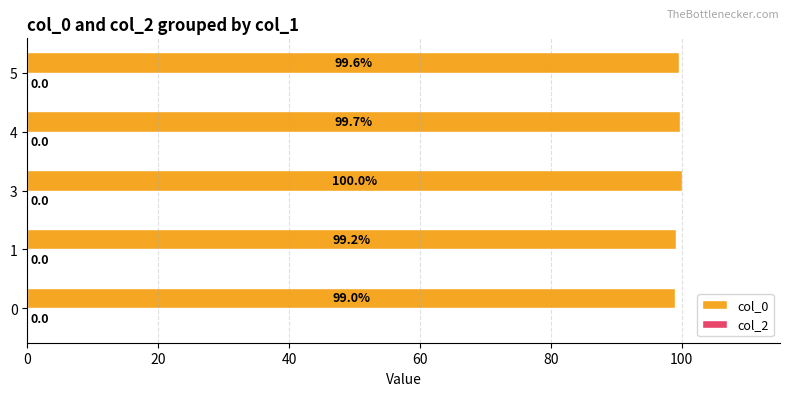

What is the change in value from 0 to 3?

+1.0